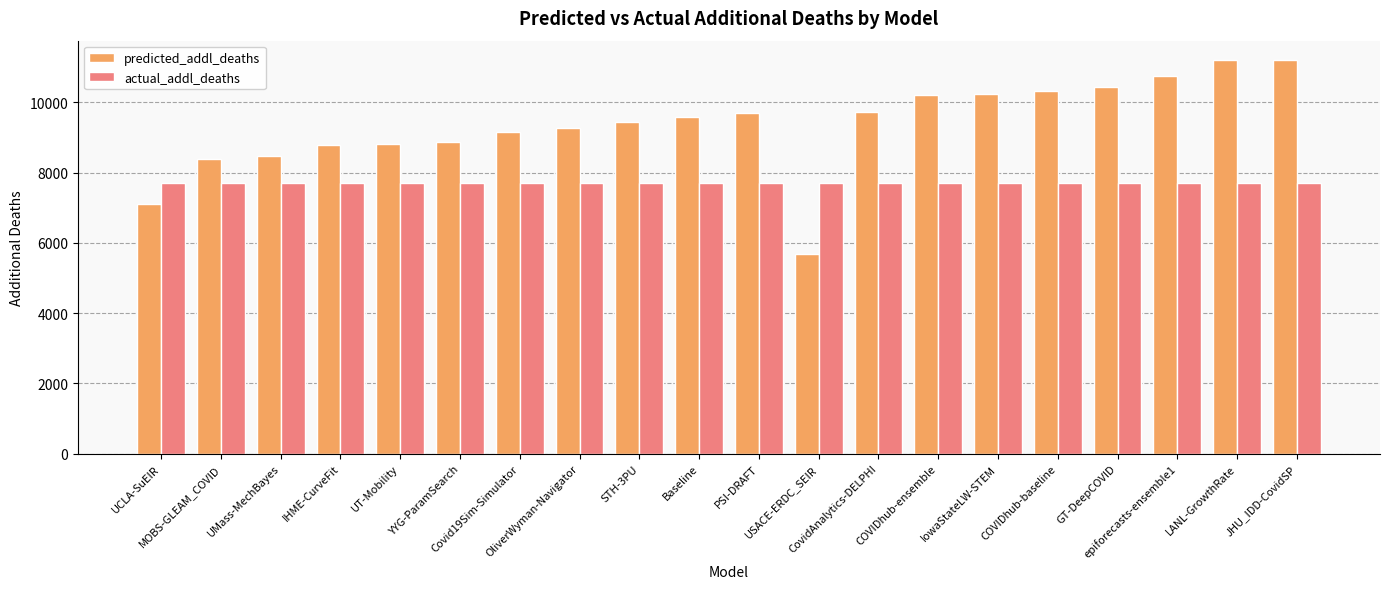

What are all the series names shown in the legend?

predicted_addl_deaths, actual_addl_deaths